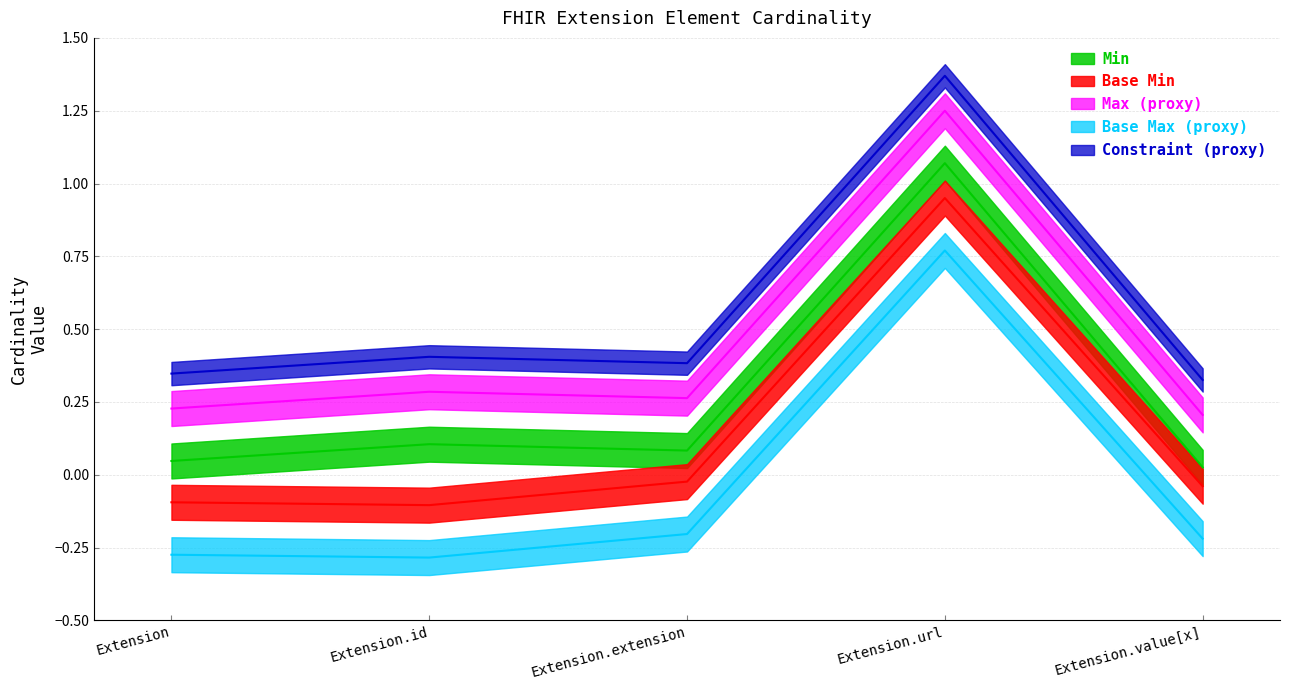

Between Extension.id and Extension.url, which series saw the biggest shift?

Min